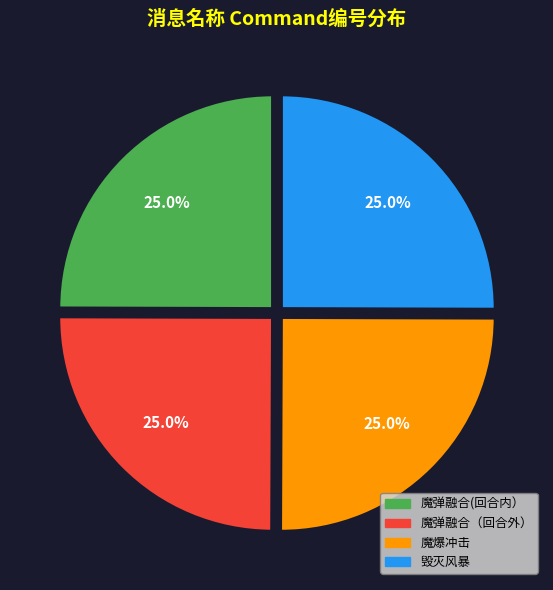

How many slices are in this pie chart?

4